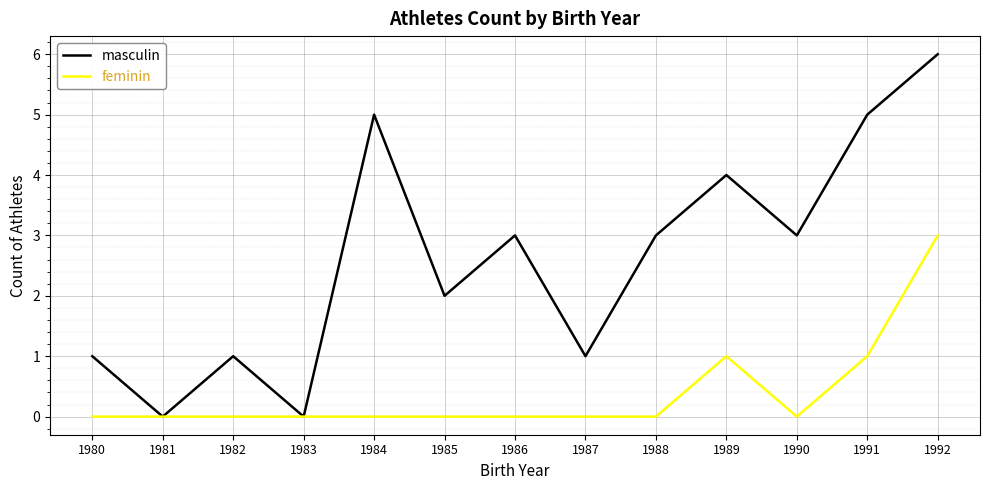

Where is the first local minimum for masculin?

1981